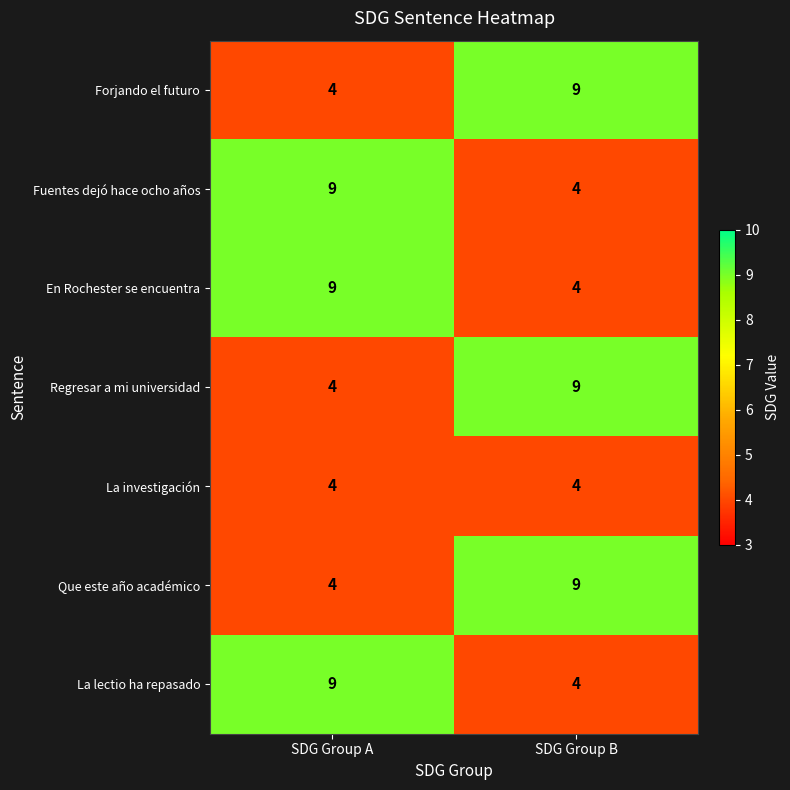

Reading left to right, list all the values displayed in this chart.

Forjando el futuro: SDG Group A=4	SDG Group B=9
Fuentes dejó hace ocho años: SDG Group A=9	SDG Group B=4
En Rochester se encuentra: SDG Group A=9	SDG Group B=4
Regresar a mi universidad: SDG Group A=4	SDG Group B=9
La investigación: SDG Group A=4	SDG Group B=4
Que este año académico: SDG Group A=4	SDG Group B=9
La lectio ha repasado: SDG Group A=9	SDG Group B=4